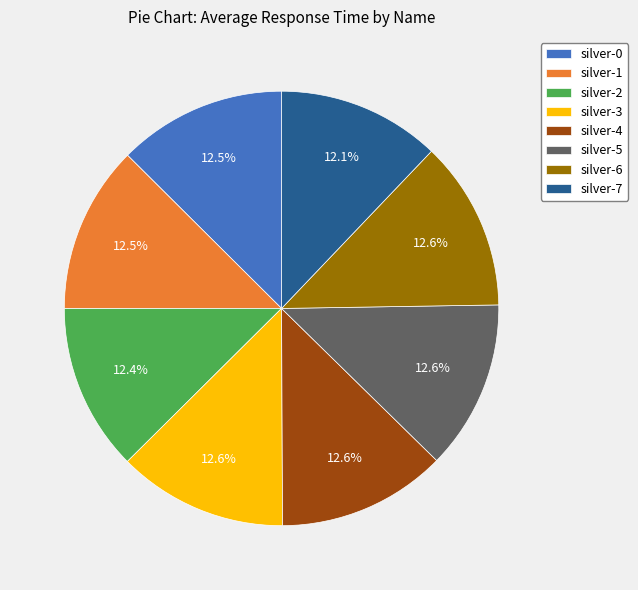

Do silver-6 and silver-3 together represent more than half of the pie?

No